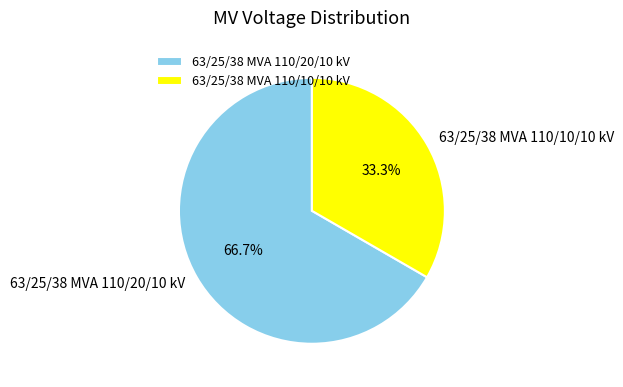

What is the largest slice in the pie chart?

63/25/38 MVA 110/20/10 kV